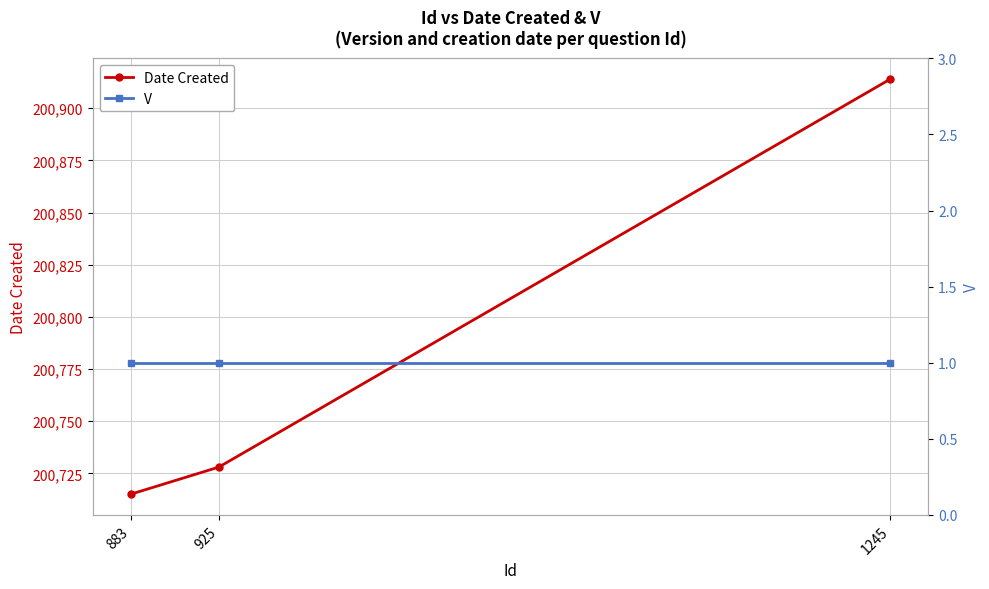

Which series changed the most between 925 and 1245?

Date Created